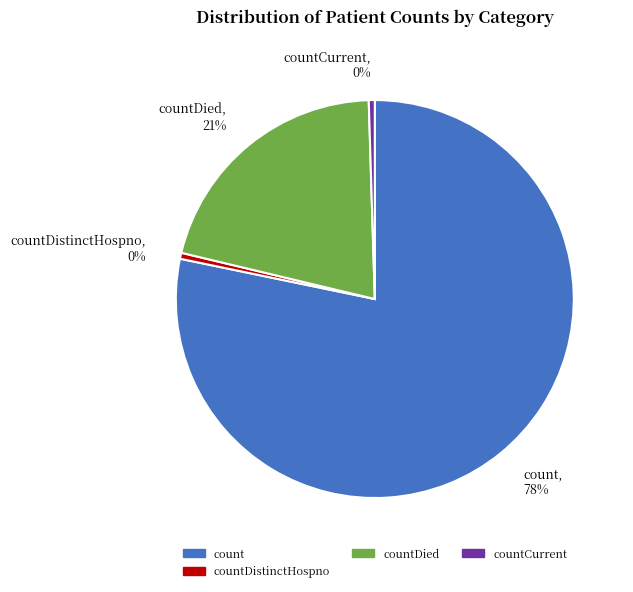

True or false: countDied, 21% accounts for 30% of the total.

False